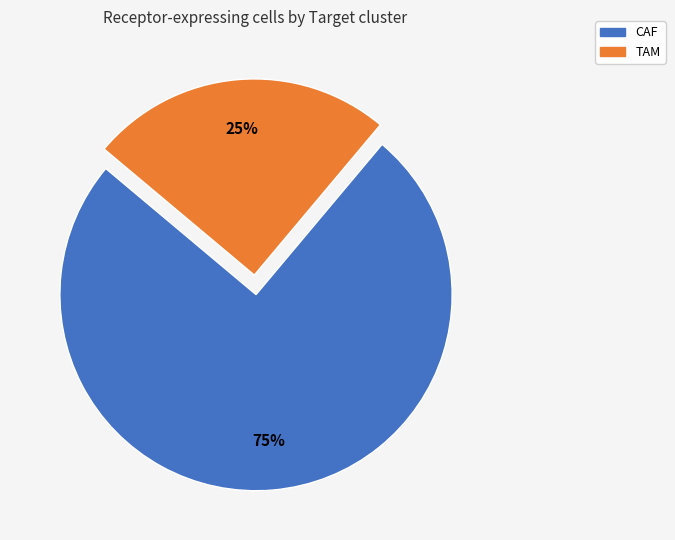

Does TAM account for over 50% of the chart?

No